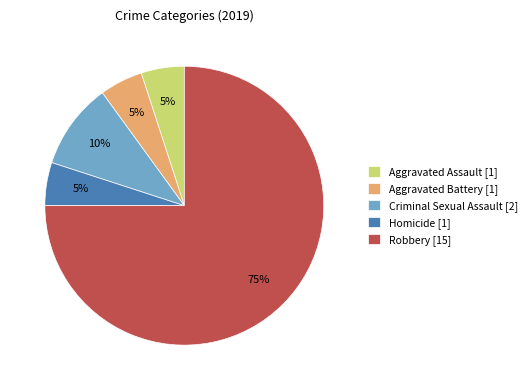

To the nearest percent, what is the average slice percentage?

20%